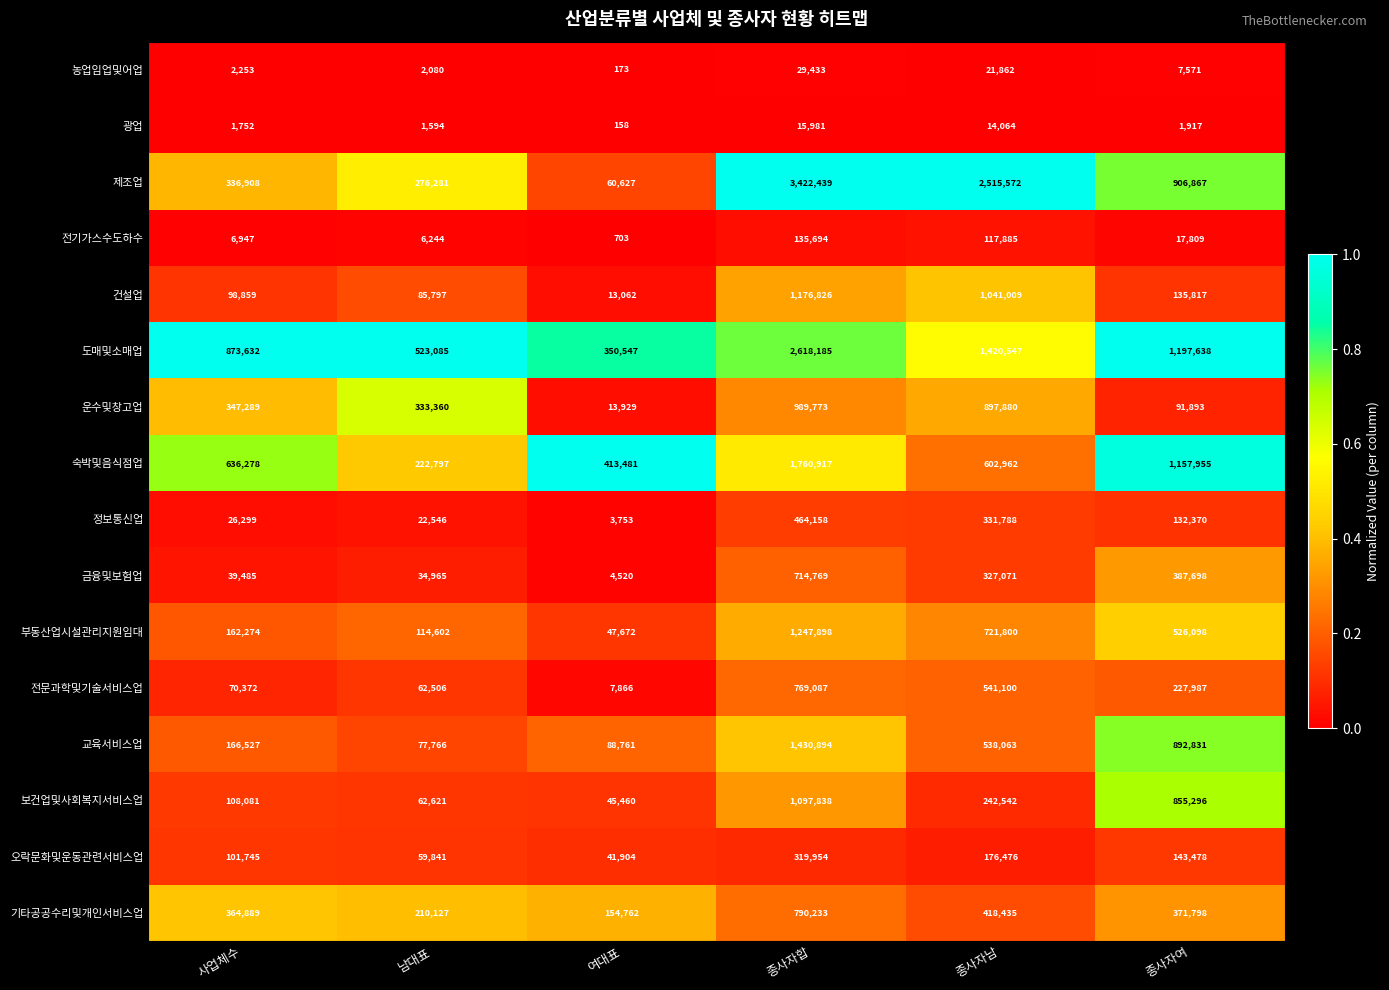

The 전문과학및기술서비스업 series shows 832225 at 종사자남. True or false?

False